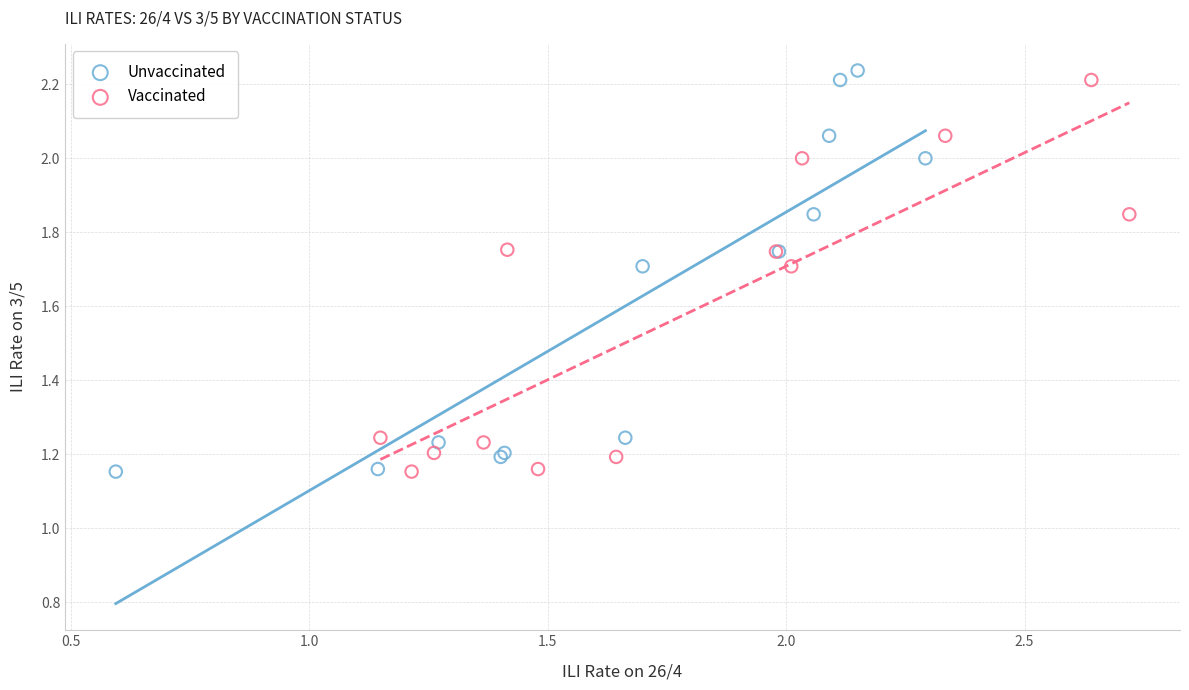

Which series has the widest spread of Y values?

Unvaccinated